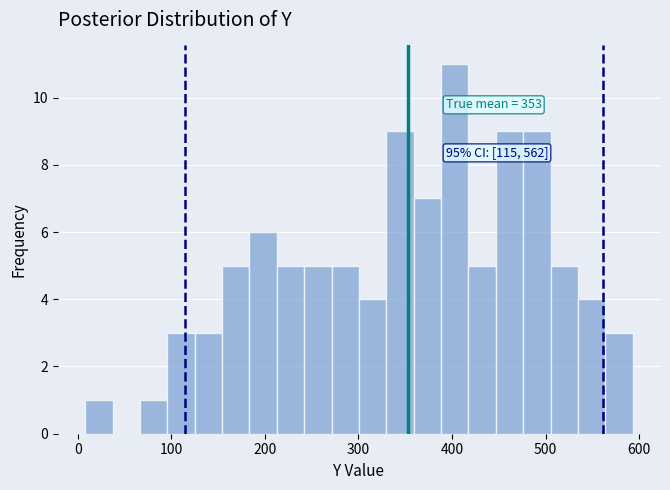

Read against the x-axis, roughly where is the centre of the tallest bar?

400